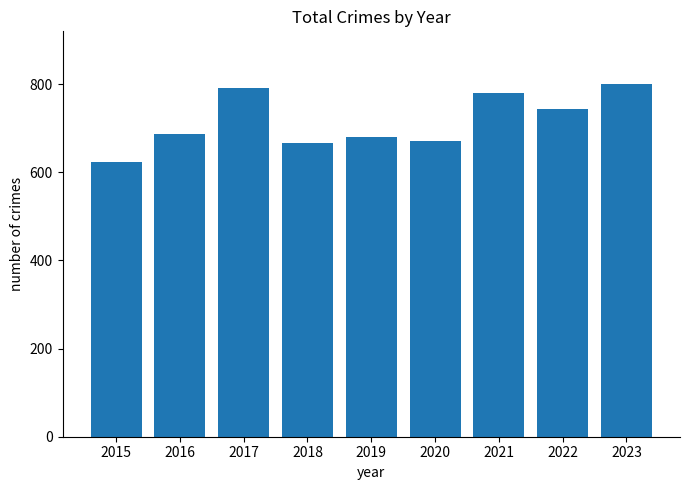

Reading left to right, what are all the values shown in this chart?

2015=623	2016=688	2017=792	2018=666	2019=680	2020=670	2021=781	2022=744	2023=800